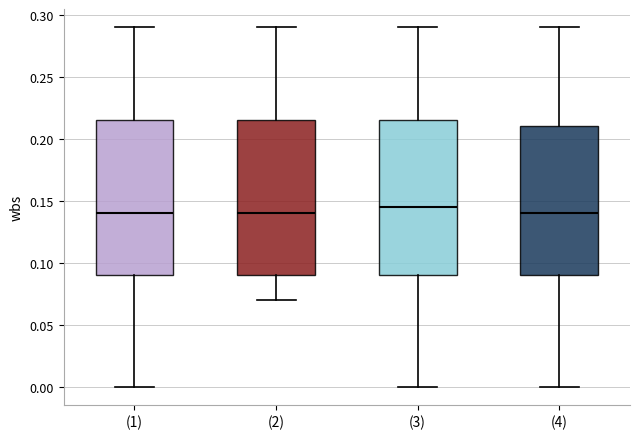

Reading left to right, transcribe this box plot: for each box, give where its median line is, the range the box spans, and where its two whiskers end, as read against the y-axis. The values are not printed on the chart, so give them approximately, as read against the axis.

(1): median 0.140, box 0.090 to 0.215, whiskers 0.000 to 0.290
(2): median 0.140, box 0.090 to 0.215, whiskers 0.070 to 0.290
(3): median 0.145, box 0.090 to 0.215, whiskers 0.000 to 0.290
(4): median 0.140, box 0.090 to 0.210, whiskers 0.000 to 0.290